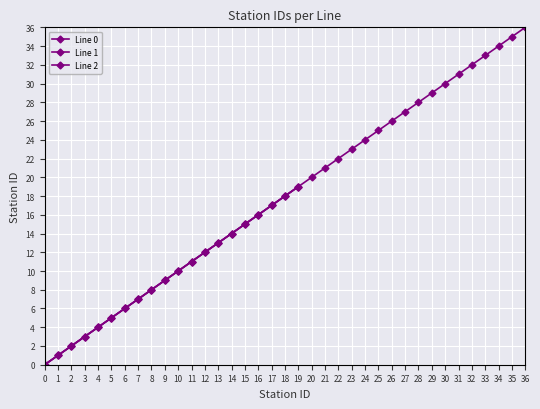

Which series has the widest spread of values?

Line 0